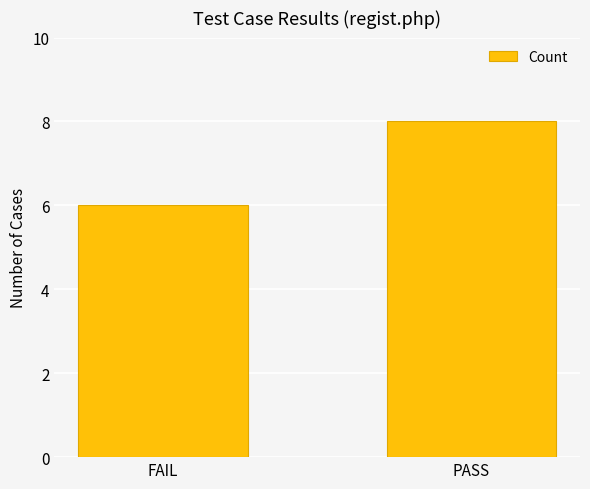

What is the minimum value shown in the chart?

6